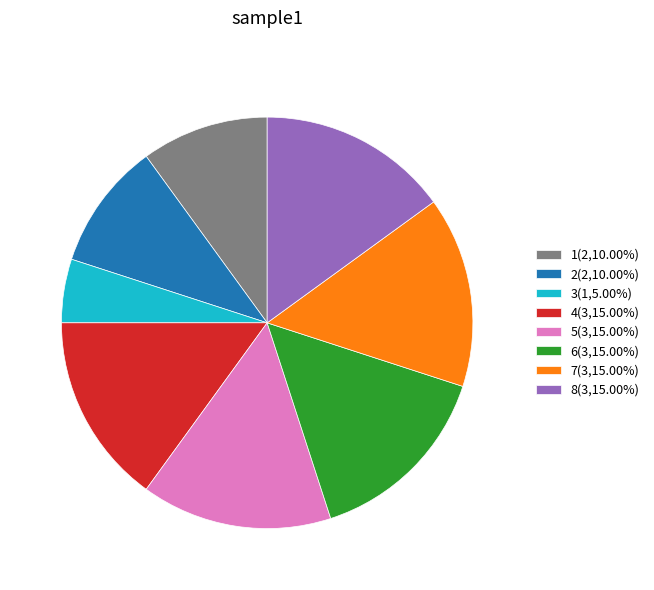

What is the ratio of the value at 5(3,15.00%) to the value at 4(3,15.00%)?

1.0